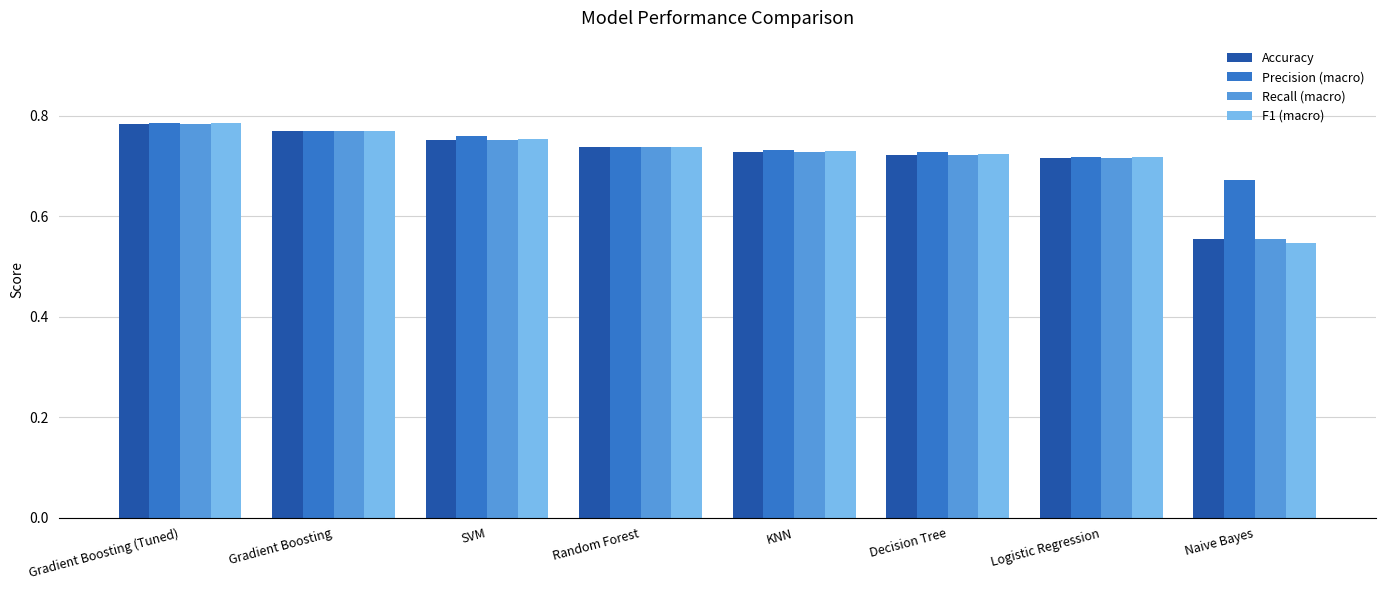

Which series has the widest spread of values?

F1 (macro)